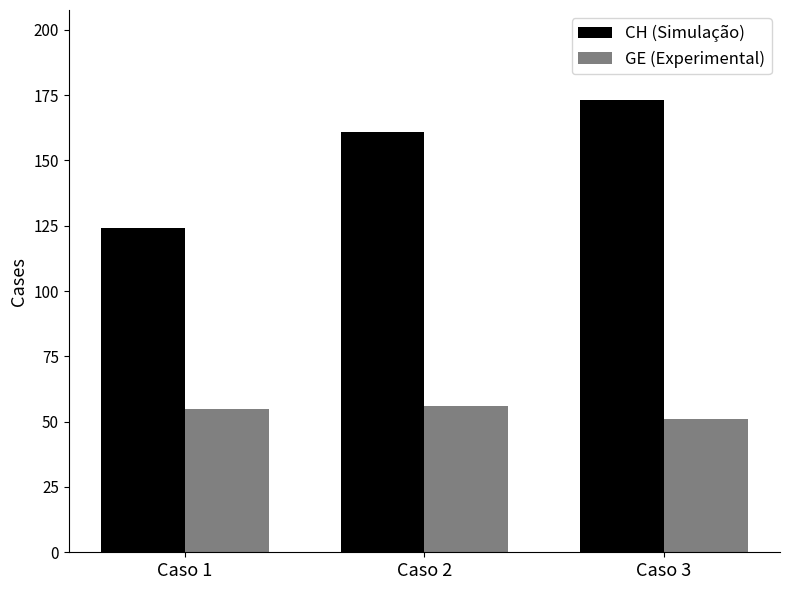

Does the chart contain stacked bars?

No